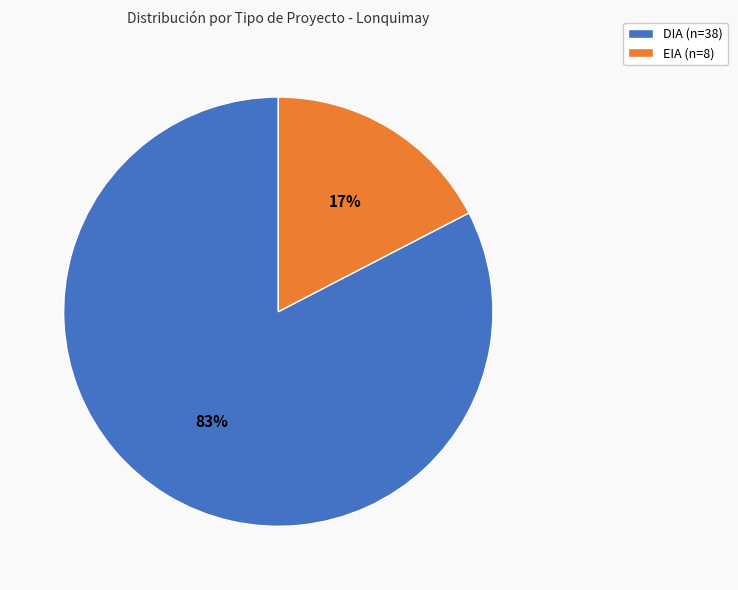

To the nearest percent, what percentage of the pie is EIA?

17%